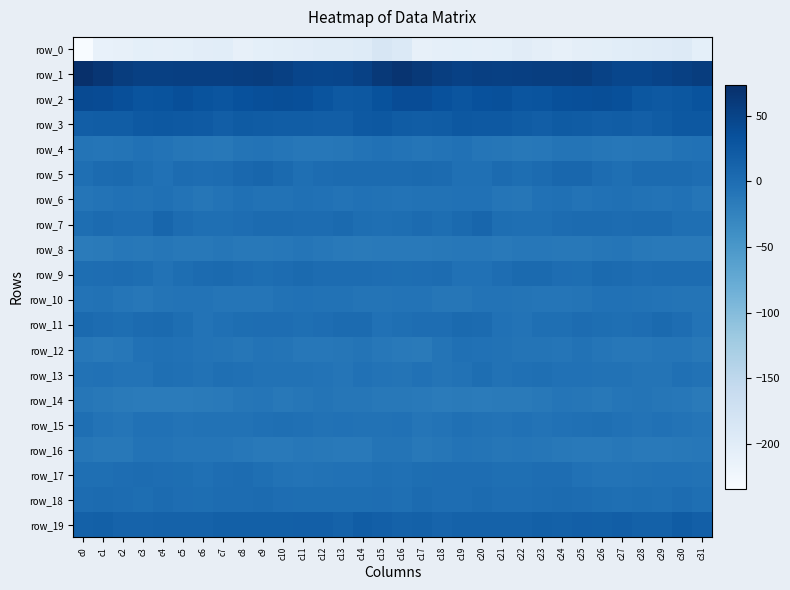

Rank the series by their maximum value, from lowest to highest.

row_0, row_8, row_14, row_16, row_4, row_10, row_12, row_6, row_15, row_13, row_17, row_18, row_9, row_11, row_5, row_7, row_19, row_3, row_2, row_1